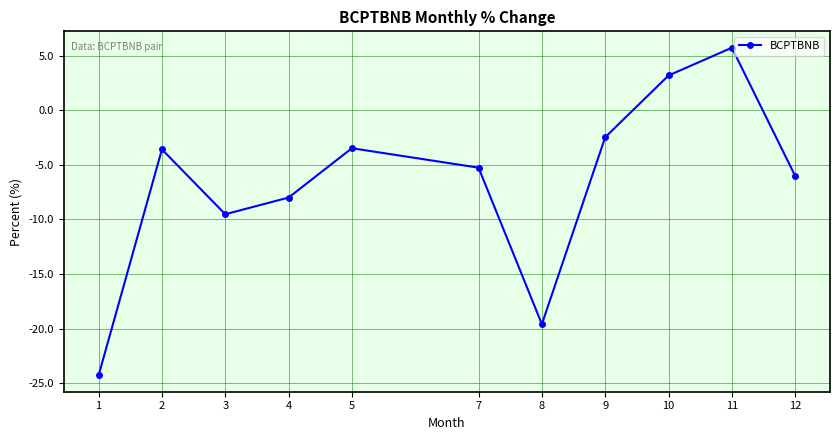

How many interior local peaks (higher than both neighbors) does the data have?

3